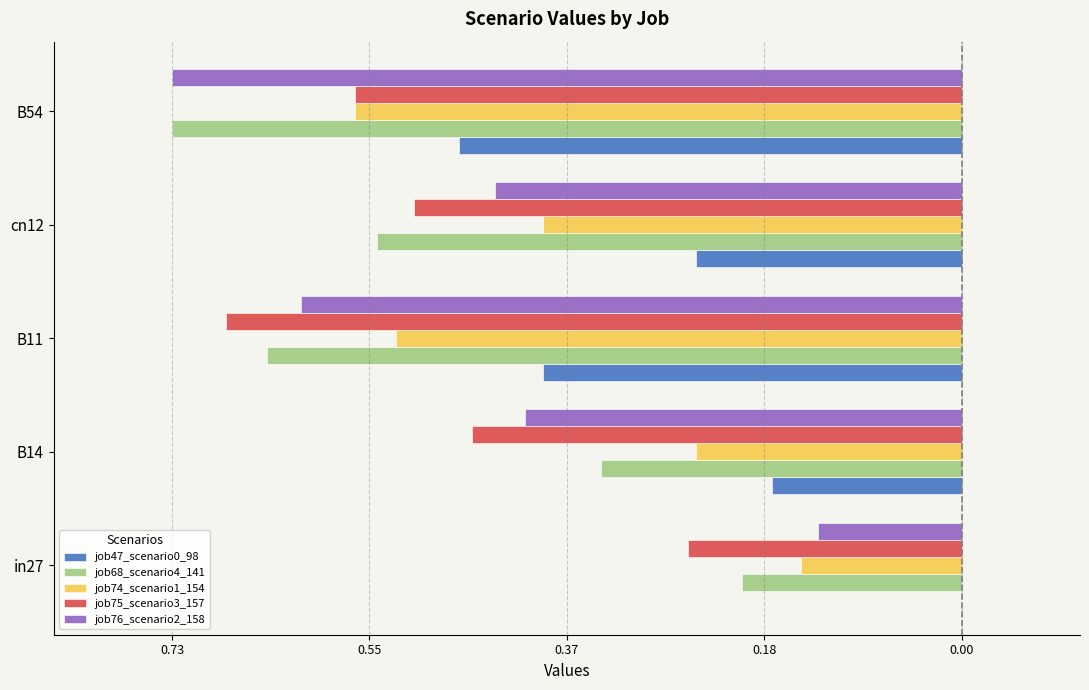

What are all the series names shown in the legend?

job47_scenario0_98, job68_scenario4_141, job74_scenario1_154, job75_scenario3_157, job76_scenario2_158